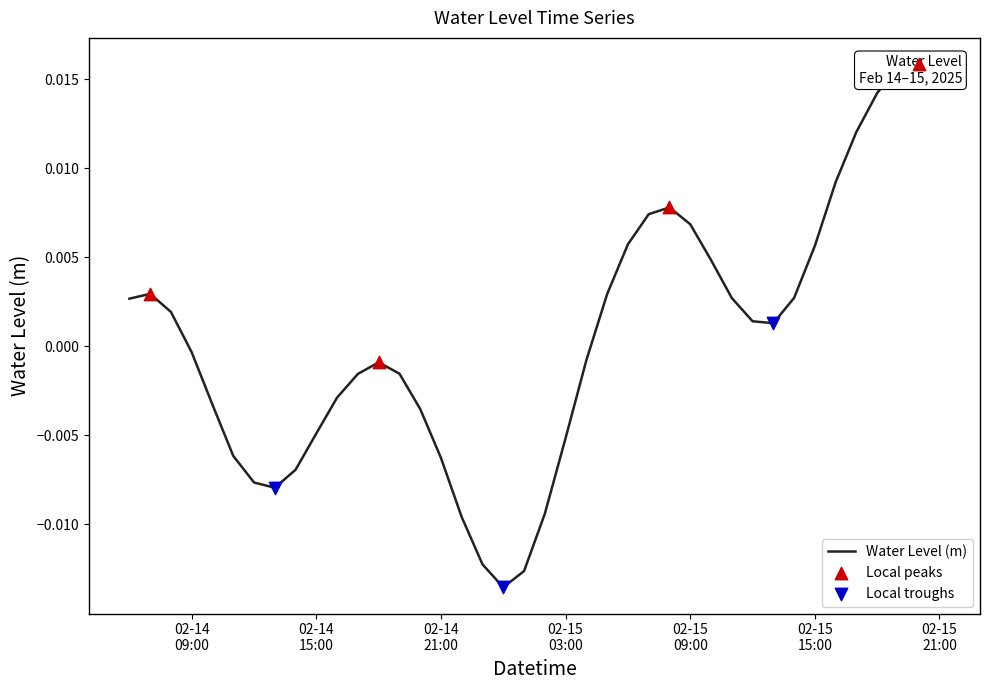

Between 2025-02-15 00:00:00 and 2025-02-14 10:00:00, which is larger?

2025-02-14 10:00:00